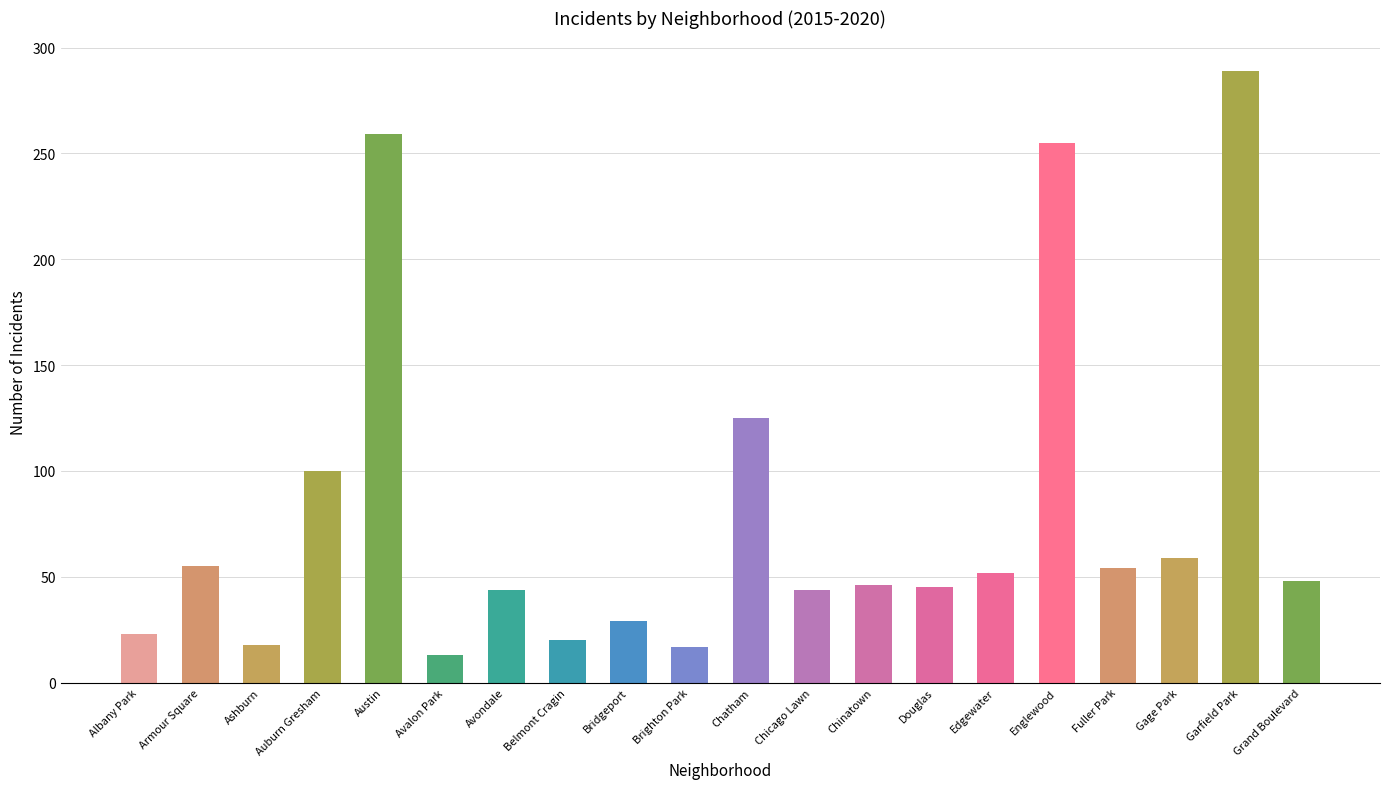

The chart shows a value of 64 at Avondale. True or false?

False